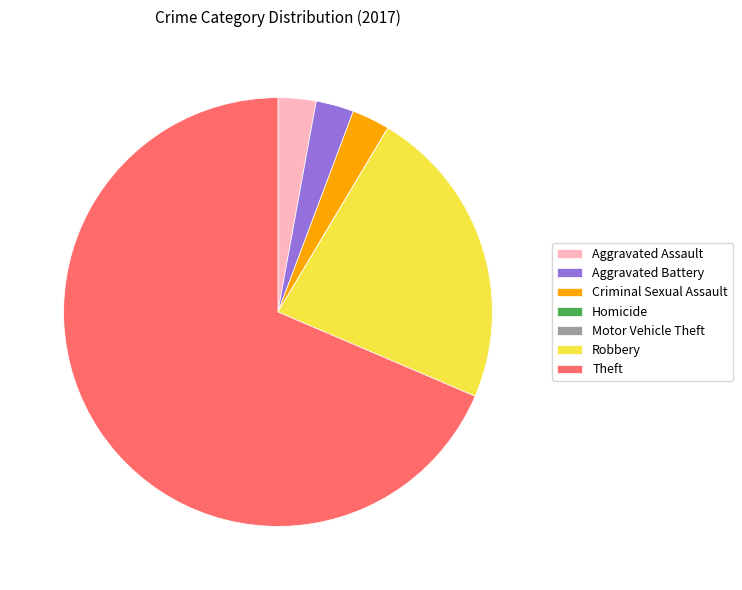

What is the largest slice in the pie chart?

Theft